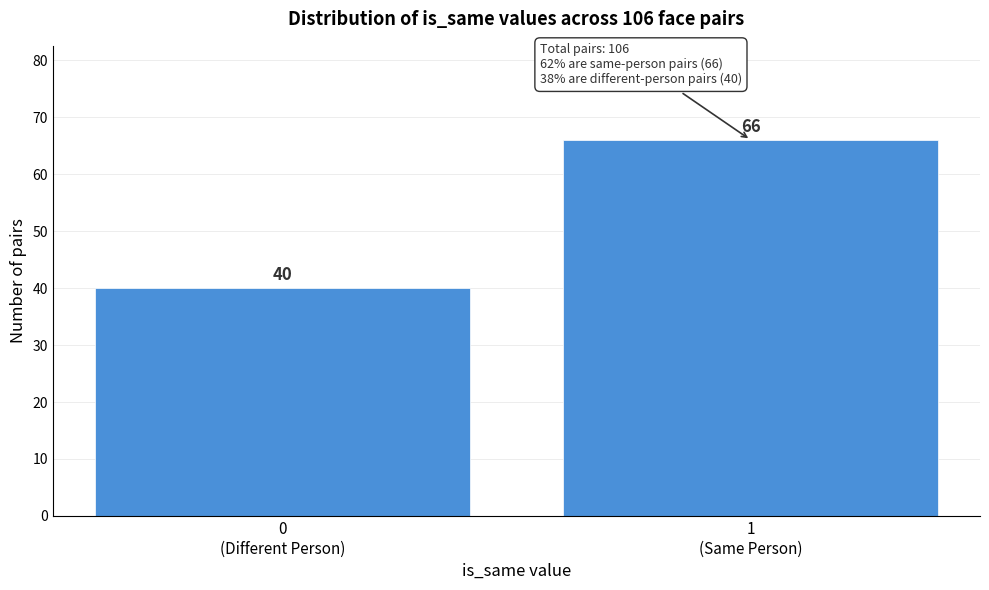

Reading right to left, transcribe all the data shown in this chart.

66	40